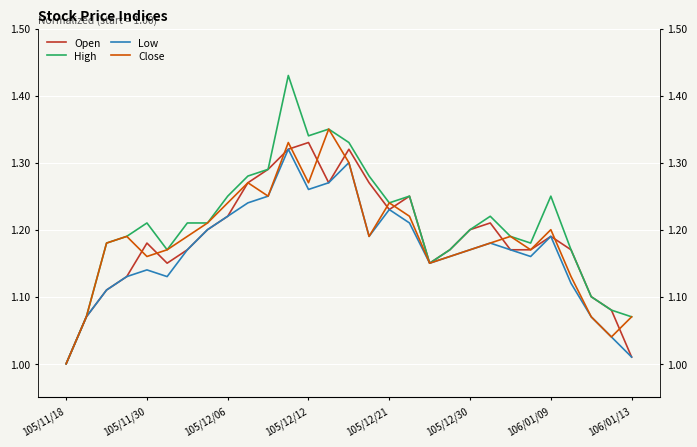

The value of Close at 25 is 0.5. True or false?

False